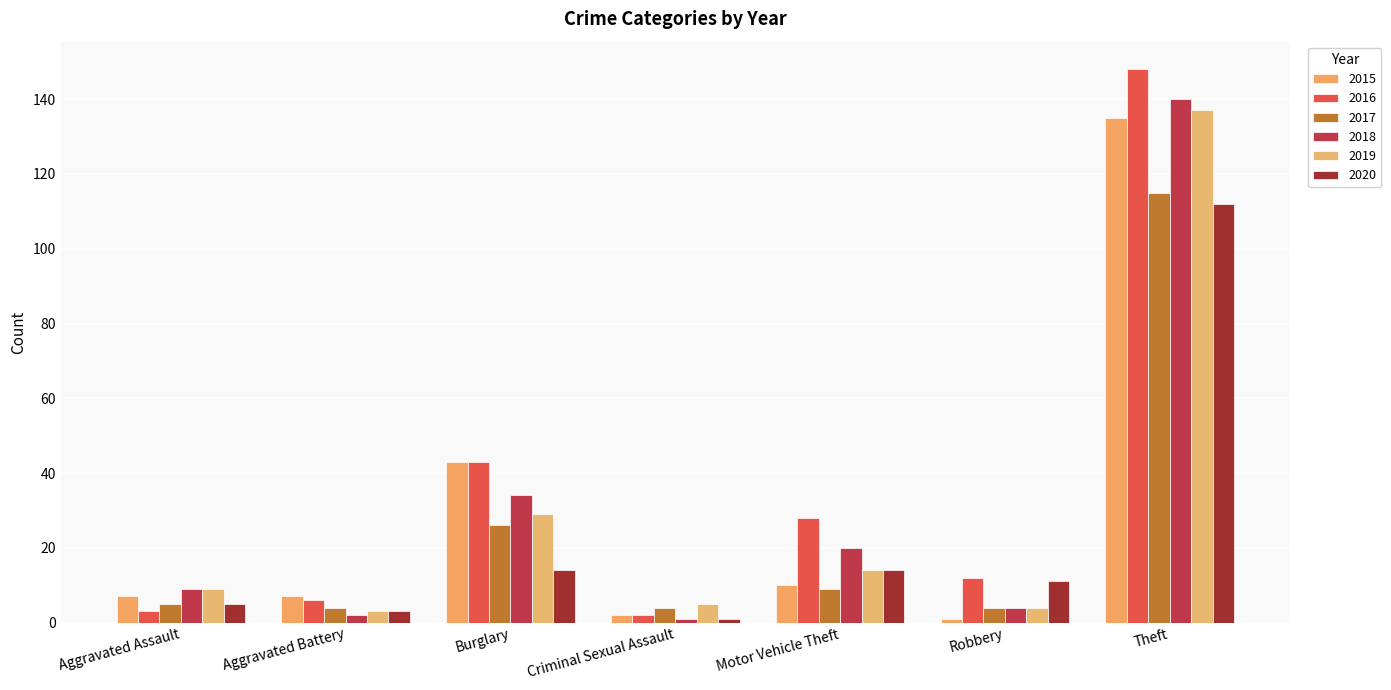

At Robbery, list the series in order from largest to smallest.

2016, 2020, 2017, 2018, 2019, 2015